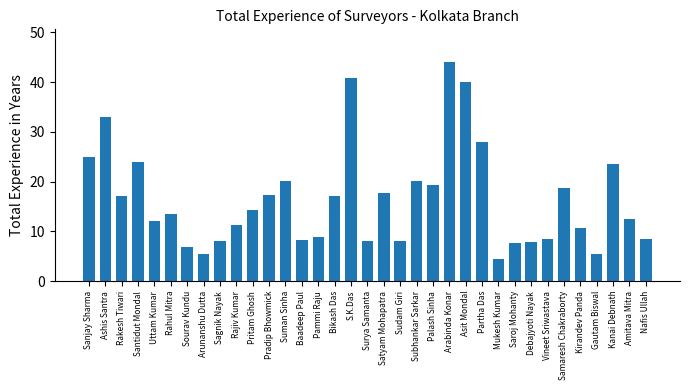

What is the smallest value displayed?

4.4